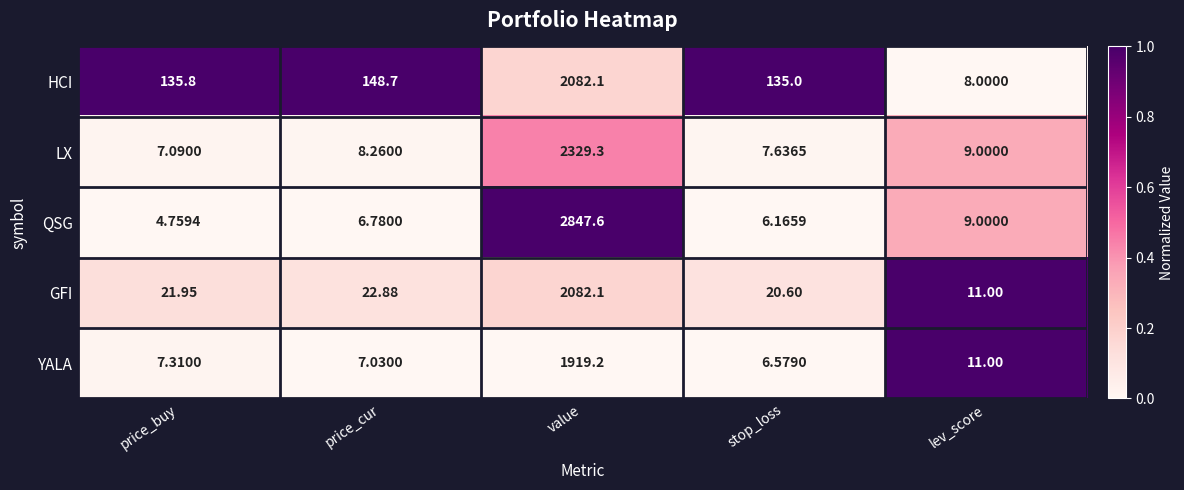

Rank the series at stop_loss from lowest to highest value.

QSG, YALA, LX, GFI, HCI